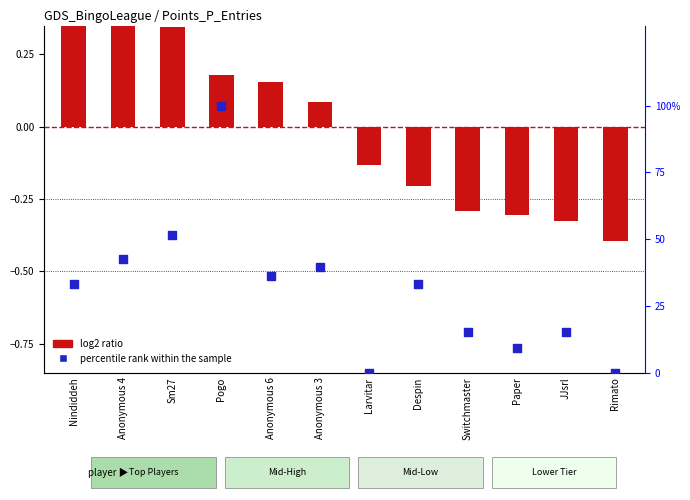

At how many categories does at least one series exceed 7?

10